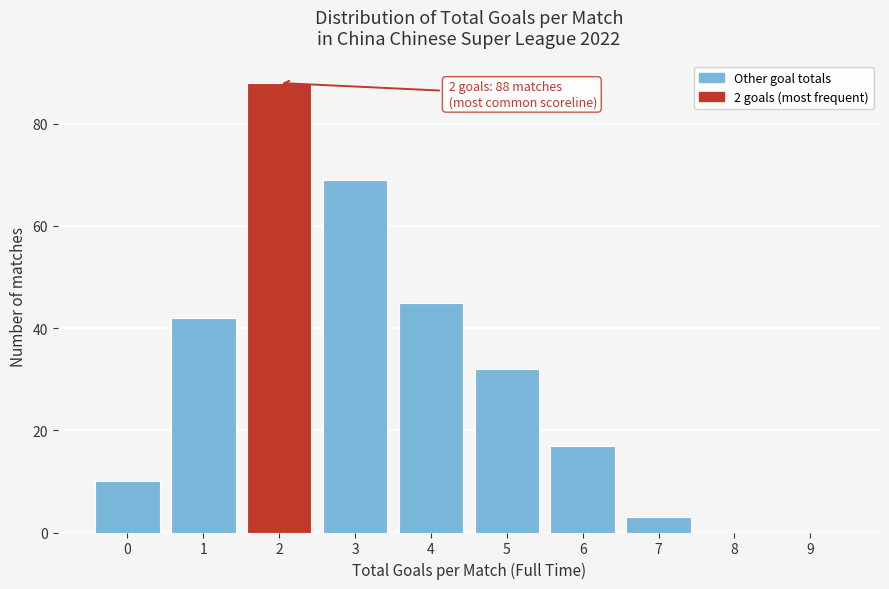

Over which range of the x-axis is the bar tallest?

1.5 to 2.5